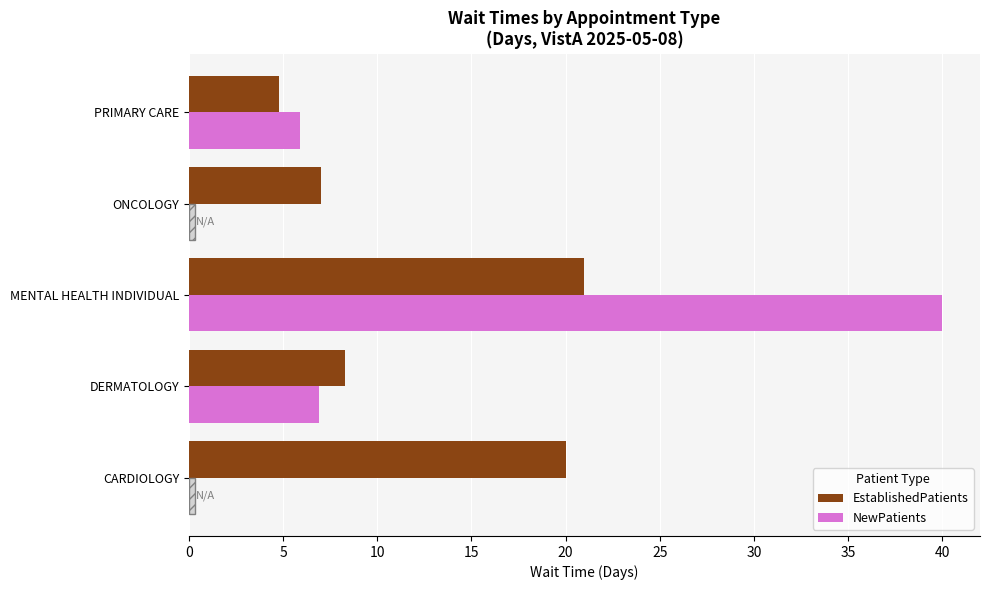

Reading right to left, extract all data points from this chart.

EstablishedPatients: 4.8	7.0	21.0	8.3	20.0
NewPatients: 5.9	0.0	40.0	6.9	0.0